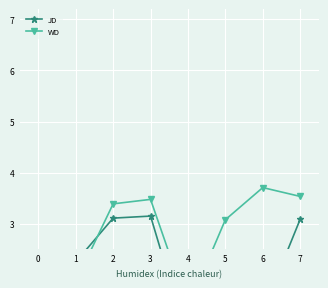

Which series has the largest total across all categories?

WD